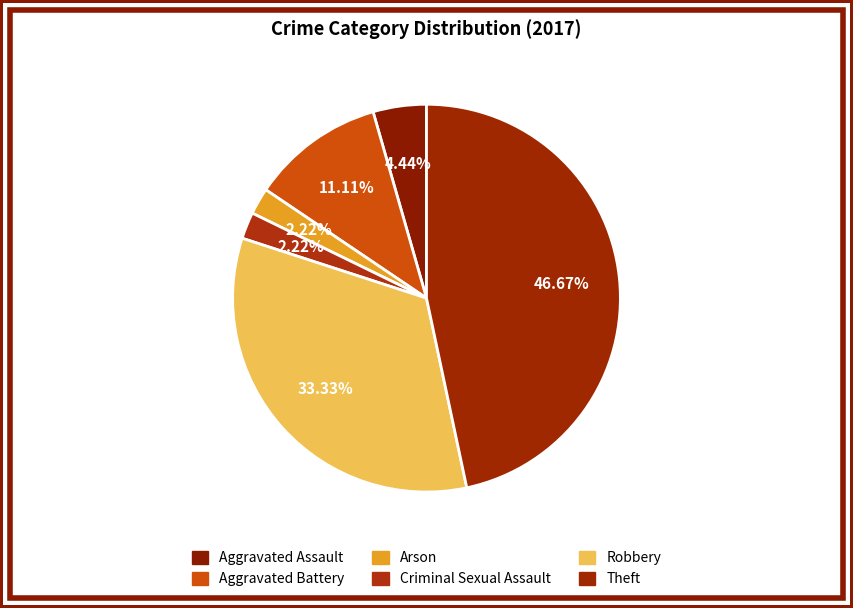

What percentage is the Aggravated Assault slice, to the nearest percent?

4%